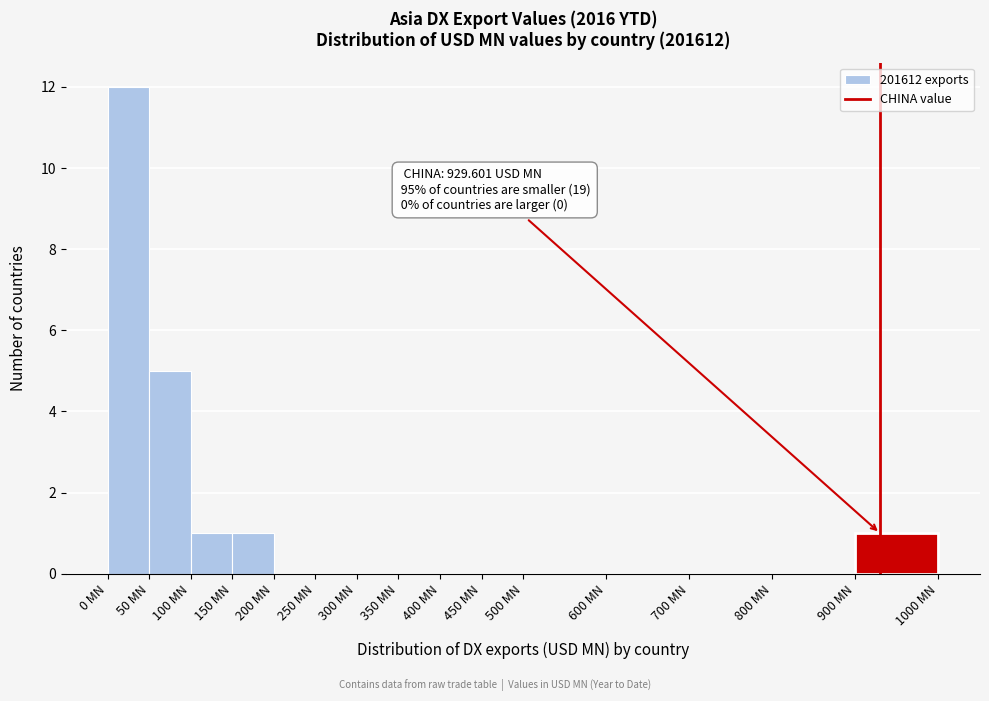

Which range on the x-axis has the tallest bar?

0 to 50